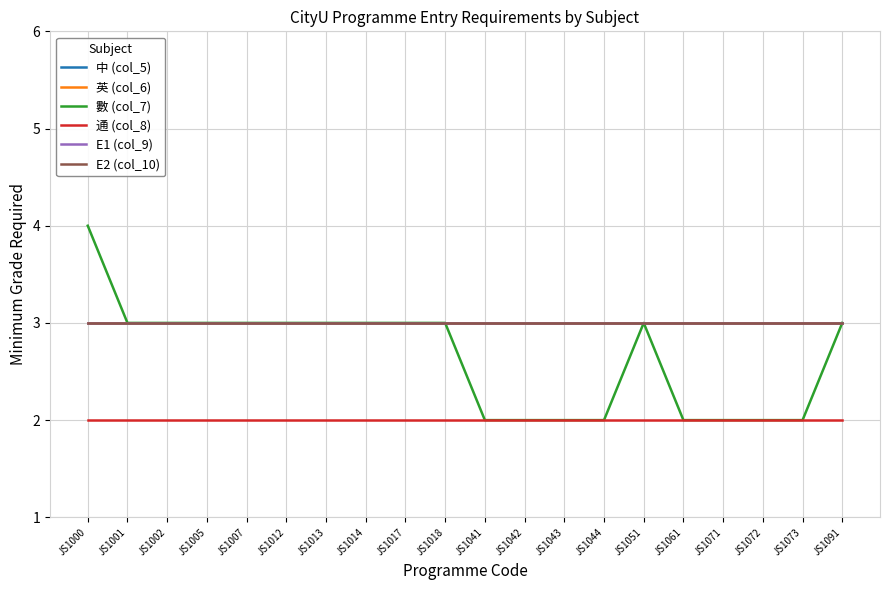

Is the value of 中 (col_5) at JS1005 greater than the value of E2 (col_10) at JS1014?

No